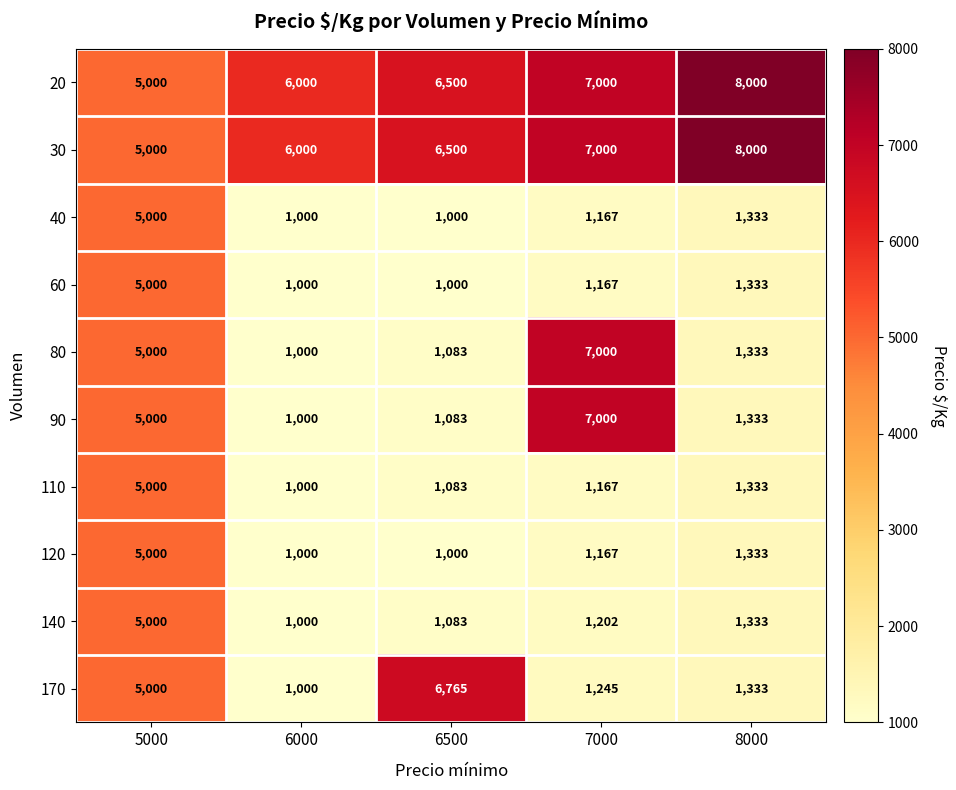

At which label does 80 first exceed 1333?

5000